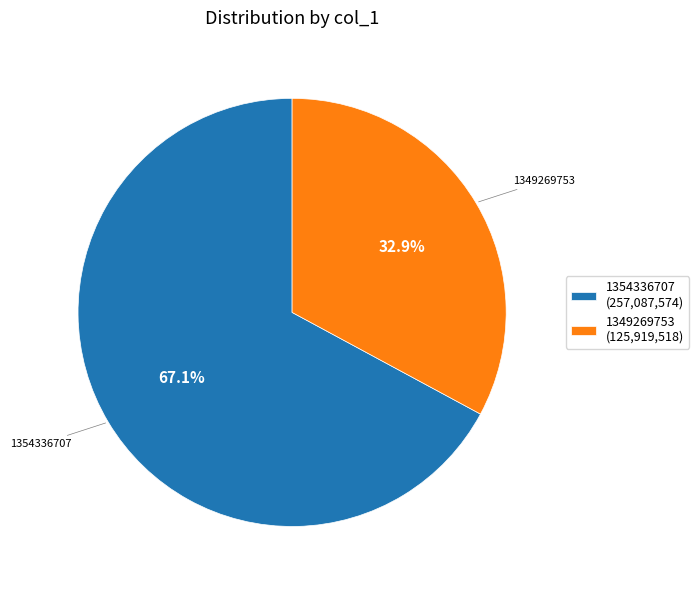

What is the smallest slice in the pie chart?

1349269753